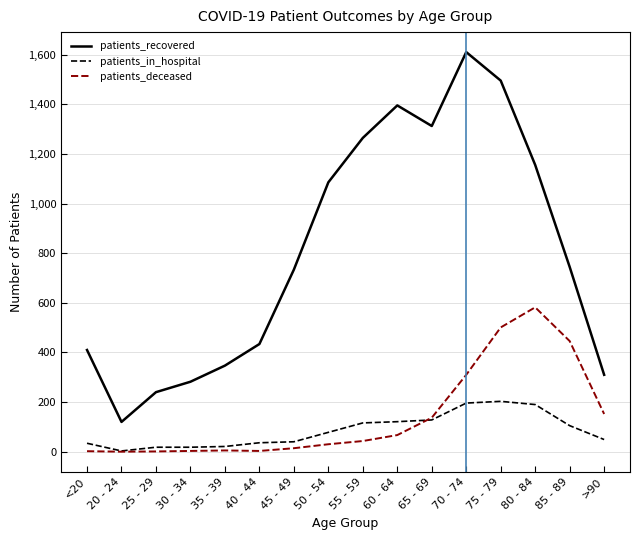

The value of patients_in_hospital at 75 - 79 is 203. True or false?

True